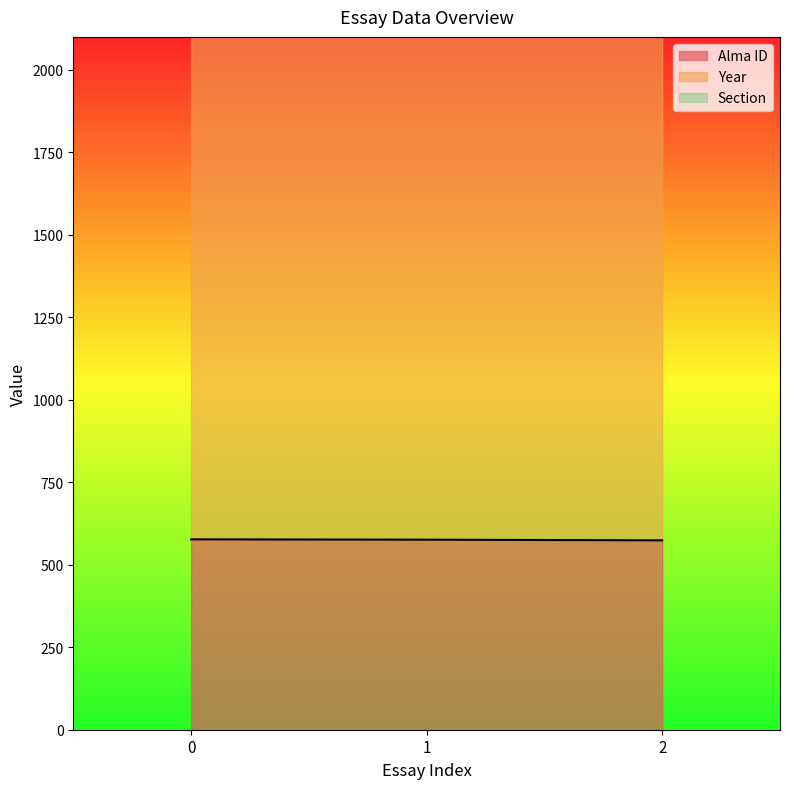

Between 1 and 2, which series saw the biggest shift?

Alma ID